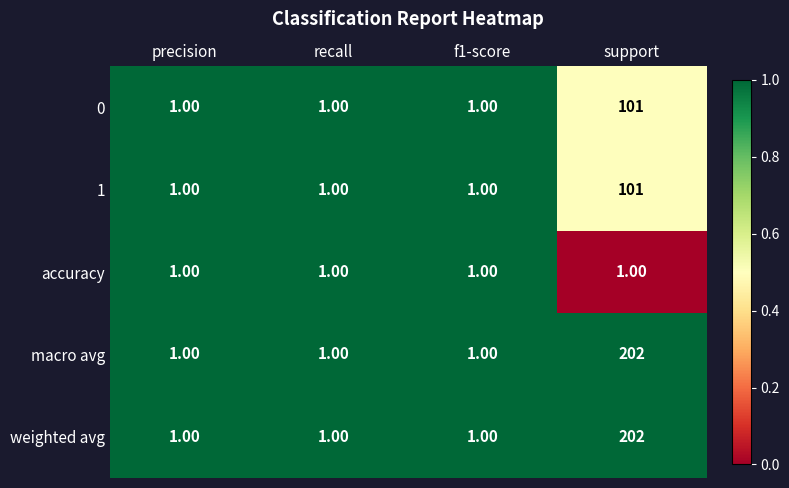

What is the total value across all series at support?

607